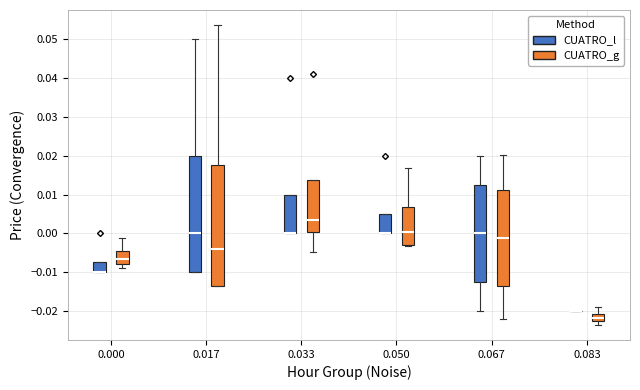

Where is the lower edge of the box for 0.000 (CUATRO_g) on the y-axis? The values are not printed on the chart, so give them approximately, as read against the axis.

-0.008